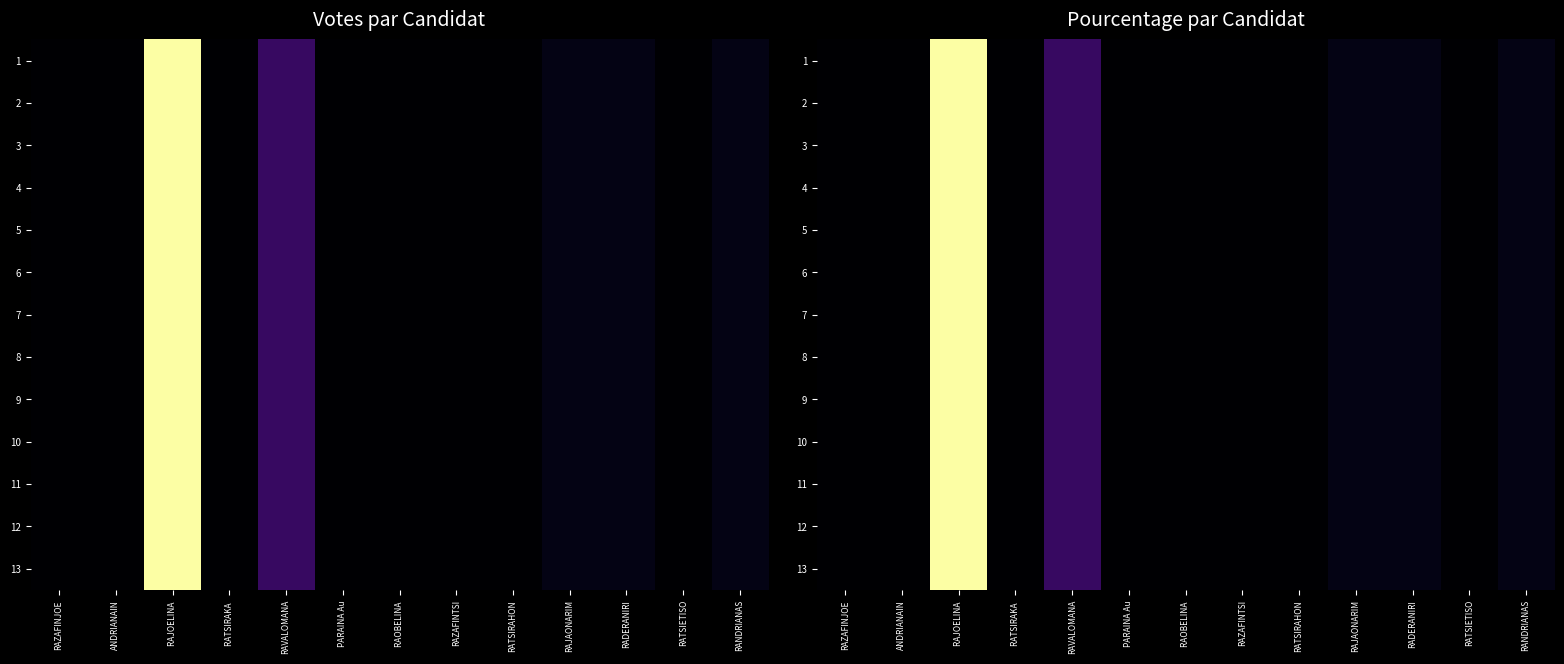

Rank the categories by 13 value from highest to lowest.

RAJOELINA, RAVALOMANA, RAJAONARIM, RADERANIRI, RANDRIANAS, RAZAFINJOE, ANDRIANAIN, RATSIRAKA, PARAINA Au, RAOBELINA, RAZAFINTSI, RATSIRAHON, RATSIETISO